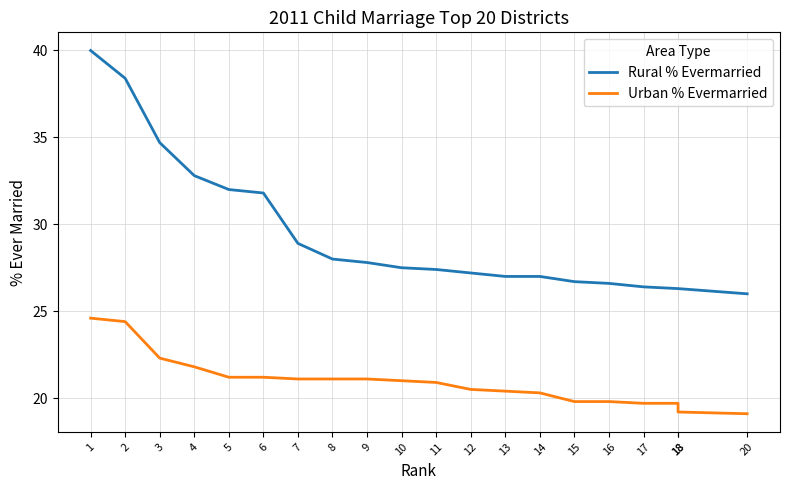

Reading left to right, what are all the values shown in this chart?

Rural % Evermarried: 1=40.0	2=38.4	3=34.7	4=32.8	5=32.0	6=31.8	7=28.9	8=28.0	9=27.8	10=27.5	11=27.4	12=27.2	13=27.0	14=27.0	15=26.7	16=26.6	17=26.4	18=26.3	18=26.3	20=26.0
Urban % Evermarried: 1=24.6	2=24.4	3=22.3	4=21.8	5=21.2	6=21.2	7=21.1	8=21.1	9=21.1	10=21.0	11=20.9	12=20.5	13=20.4	14=20.3	15=19.8	16=19.8	17=19.7	18=19.7	18=19.2	20=19.1